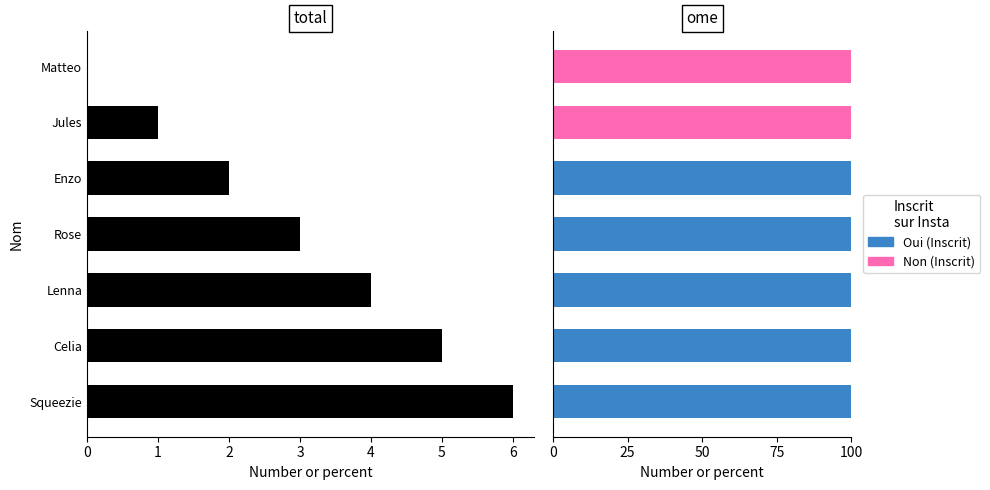

What is the spread (max minus min) of values at Jules?

100